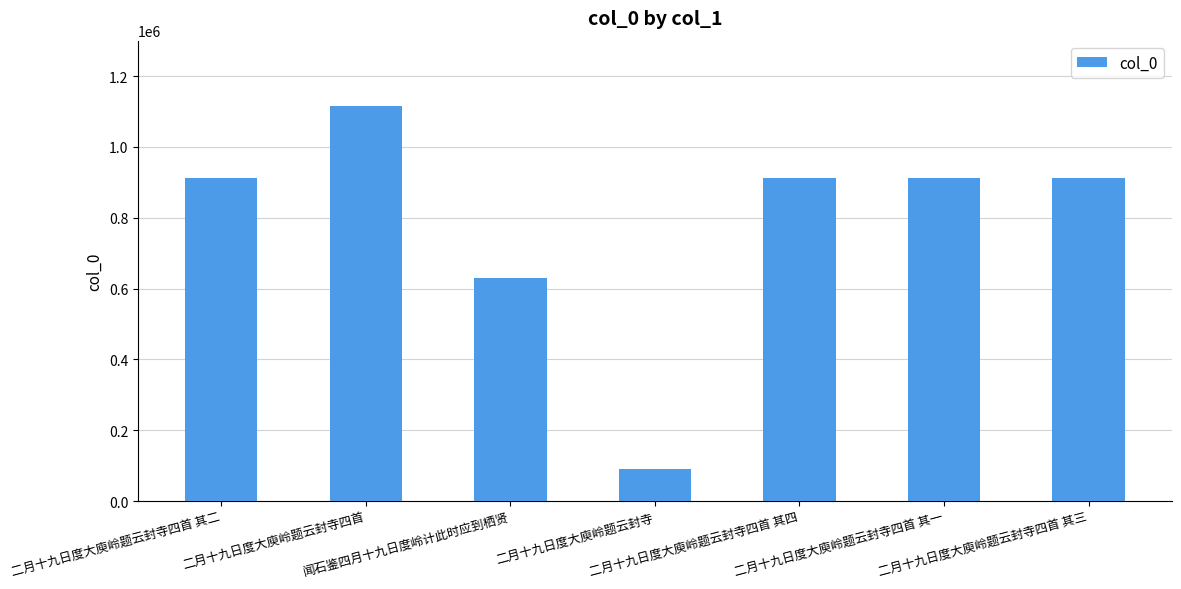

Where does the data first go above 911810?

二月十九日度大庾岭题云封寺四首 其二